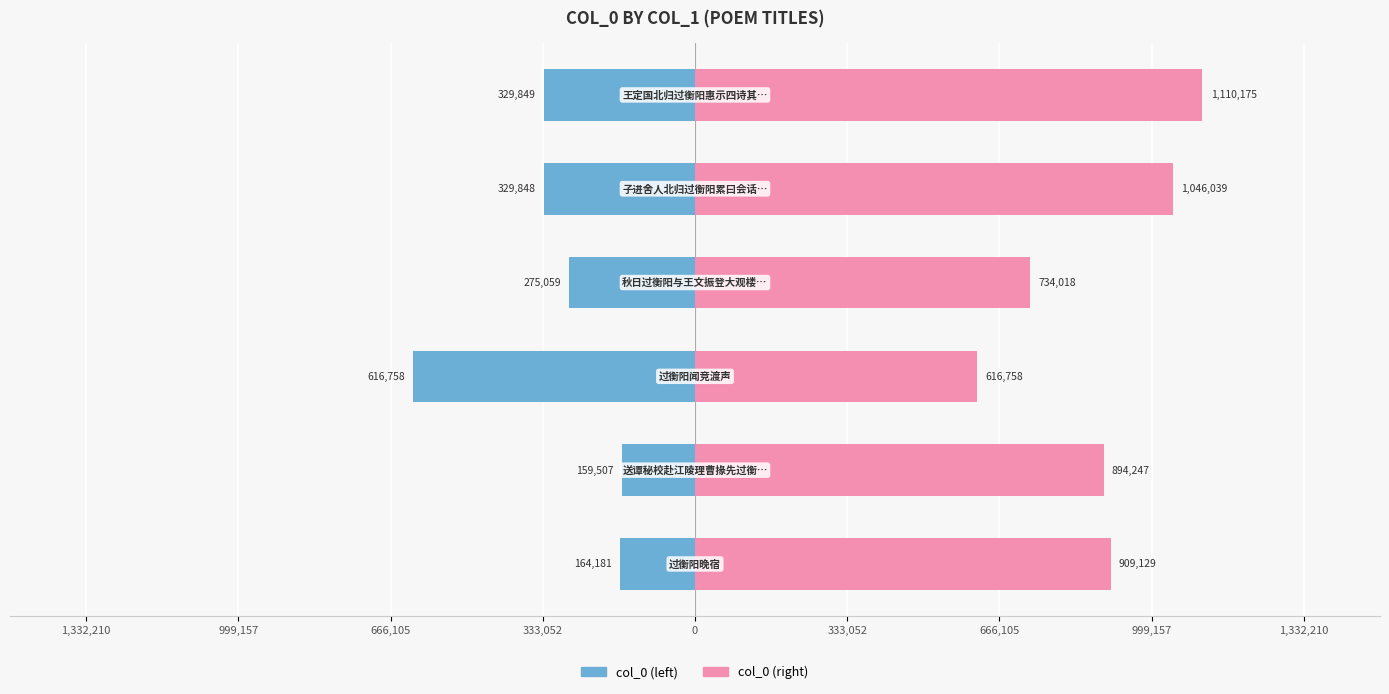

Which series changed the most between 666,105 and 333,052?

col_0 (right)